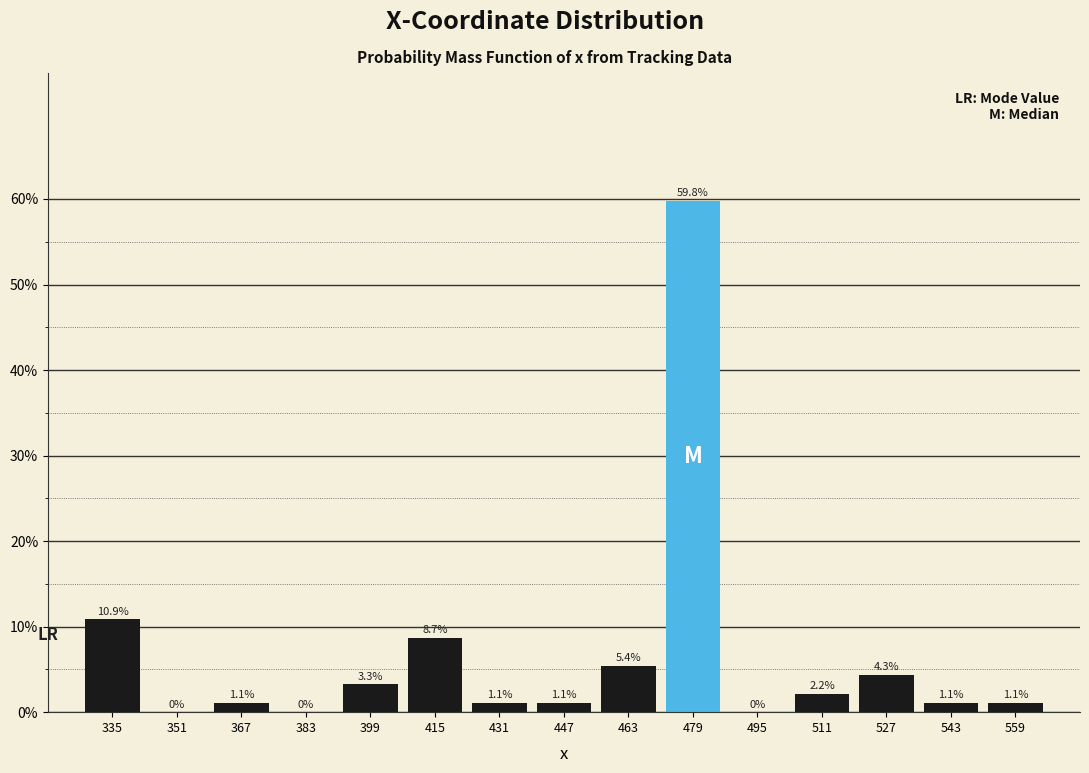

Reading left to right, list every bar in this chart as the range it spans on the x-axis followed by its height. The bar edges are not printed on the chart, so give them approximately, as read against the axis.

327 to 343: 10.9
343 to 359: 0.0
359 to 375: 1.1
375 to 391: 0.0
391 to 407: 3.3
407 to 423: 8.7
423 to 439: 1.1
439 to 455: 1.1
455 to 471: 5.4
471 to 487: 59.8
487 to 503: 0.0
503 to 519: 2.2
519 to 535: 4.3
535 to 551: 1.1
551 to 567: 1.1